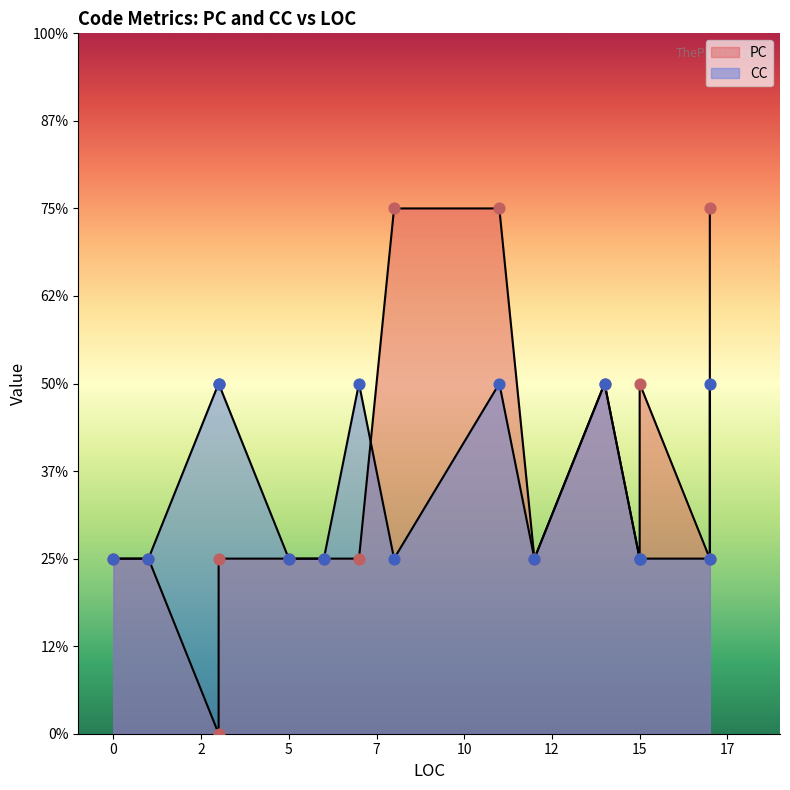

At how many categories does at least one series exceed 0?

15